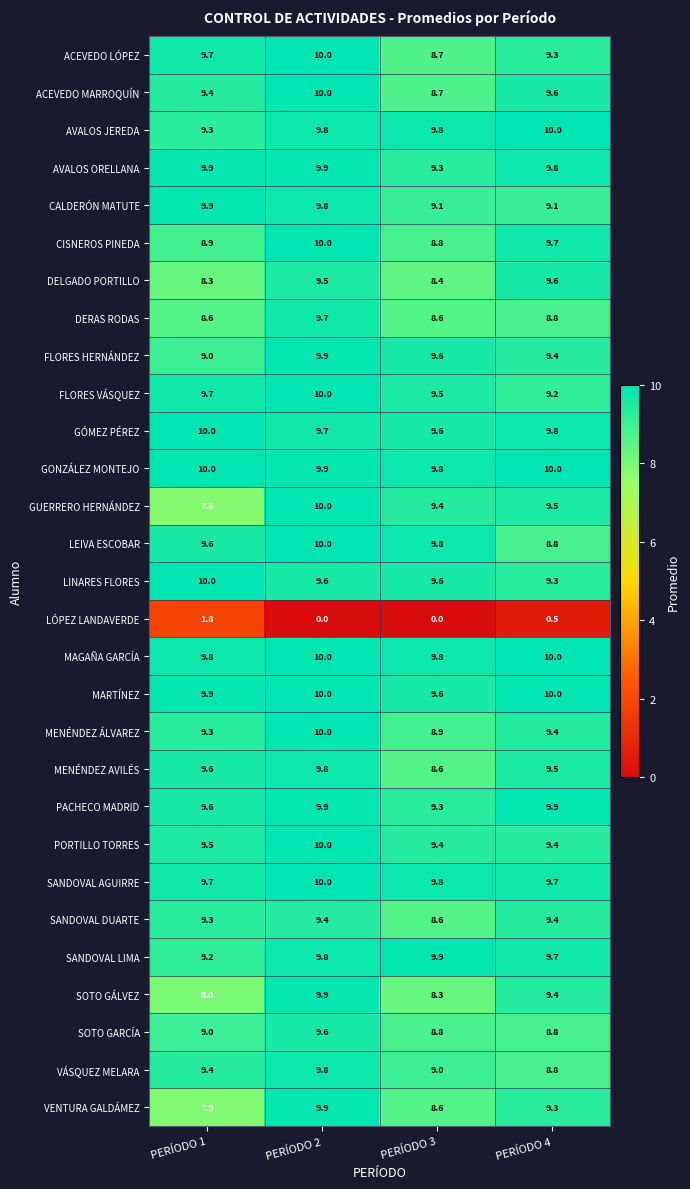

At which category is the sum across all series the highest?

PERÍODO 2